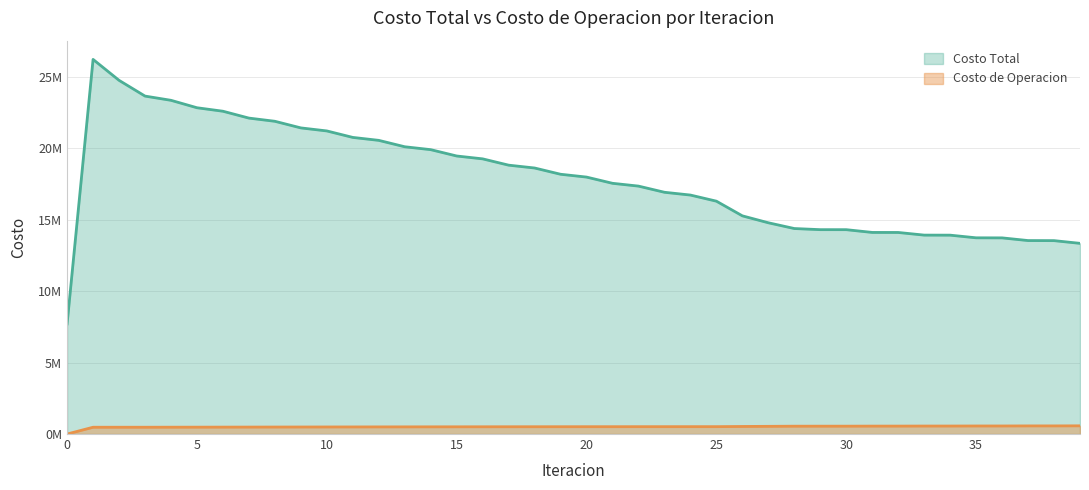

Reading right to left, what are all the values shown in this chart?

Costo Total: 39=13346018.3	38=13536158.0	37=13541292.0	36=13729167.8	35=13733652.9	34=13919262.5	33=13922935.1	32=14107804.4	31=14110399.2	30=14303095.4	29=14304185.2	28=14383111.1	27=14786358.0	26=15271097.3	25=16298210.3	24=16725961.9	23=16920790.3	22=17352684.6	21=17548672.9	20=17984415.1	19=18181991.3	18=18620170.3	17=18818889.3	16=19259760.2	15=19460121.0	14=19904054.4	13=20106816.4	12=20554348.1	11=20760725.1	10=21214140.5	9=21426581.9	8=21889802.7	7=22112950.2	6=22593509.5	5=22837565.5	4=23357547.4	3=23653351.2	2=24756214.6	1=26221189.1	0=7706268.6
Costo de Operacion: 39=573963.0	38=568963.9	37=568513.0	36=564051.1	35=563524.4	34=559478.0	33=558879.4	32=555055.4	31=554390.4	30=550336.9	29=549600.5	28=548545.3	27=538582.0	26=529381.8	25=516425.6	24=516132.5	23=515380.0	22=514783.5	21=513723.0	20=512828.7	19=511467.7	18=510277.1	17=508618.7	16=507137.6	15=505189.1	14=503426.7	13=501199.1	12=499169.7	11=496680.3	10=494408.0	9=491685.7	8=489214.4	7=486312.8	6=483733.3	5=480769.4	4=478523.1	3=475641.4	2=475995.6	1=474943.9	0=0.0